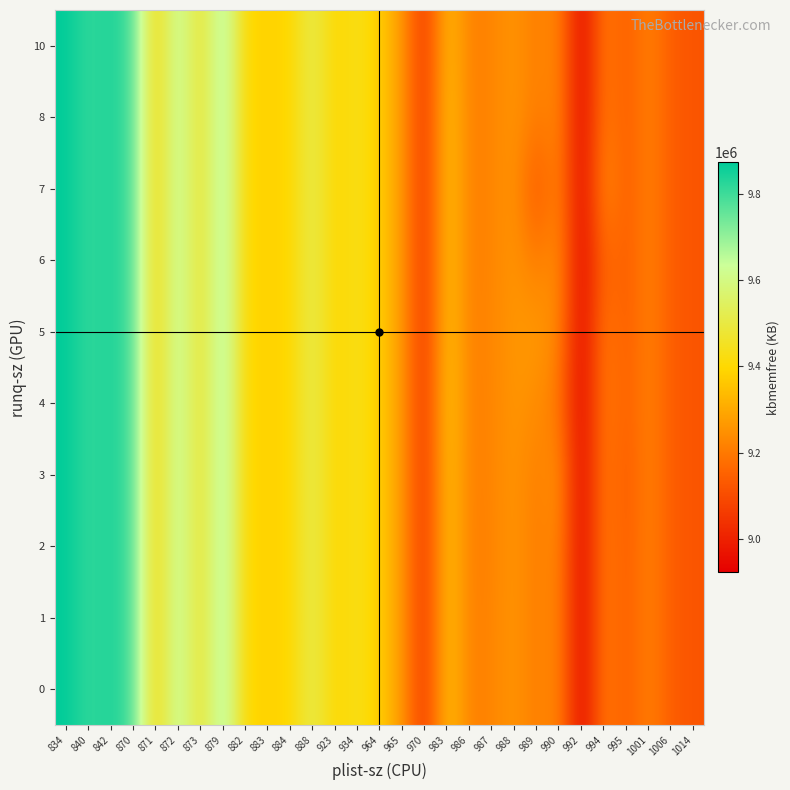

Between 884 and 965, which is larger?

884